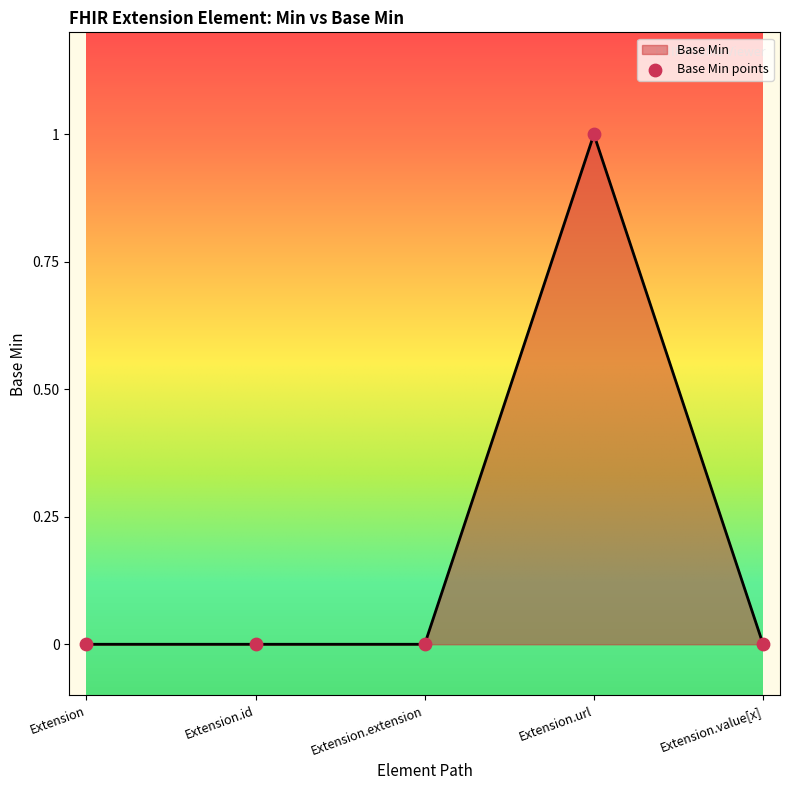

What is the change in value from Extension to Extension.url?

+1